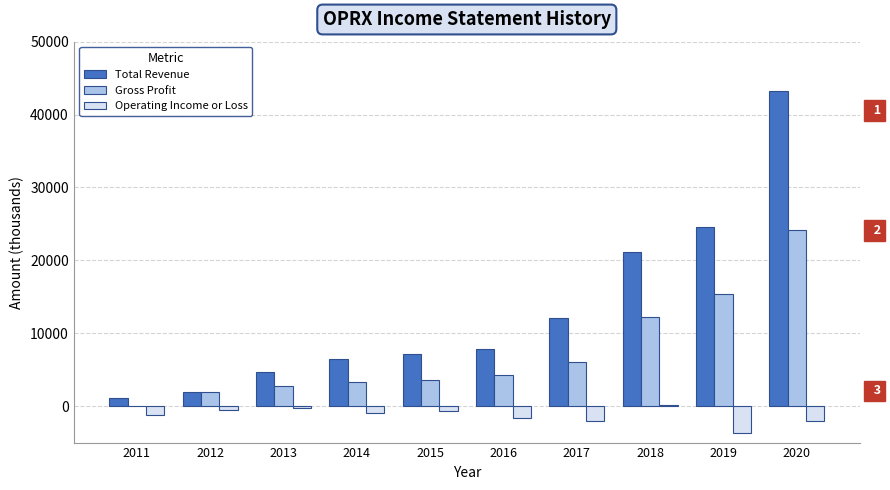

True or false: Gross Profit has a value of 24100 at 2020.

True